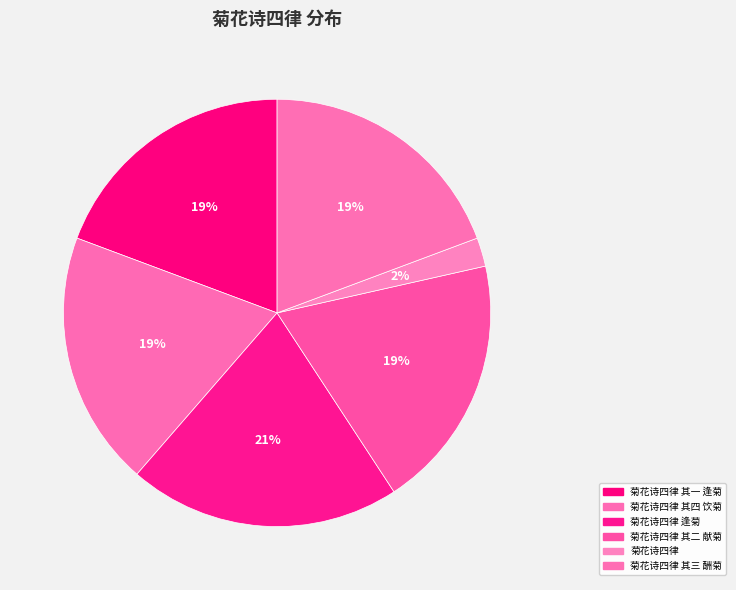

What is the ratio of the value at 菊花诗四律 逢菊 to the value at 菊花诗四律?

9.5